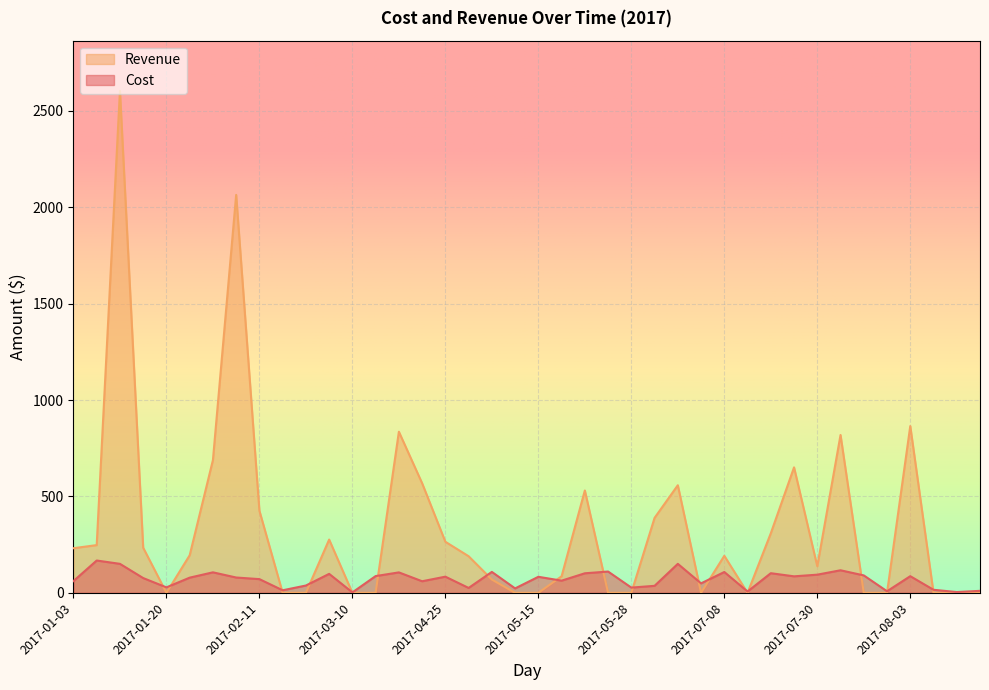

What is the sum of all Revenue values?

13429.7